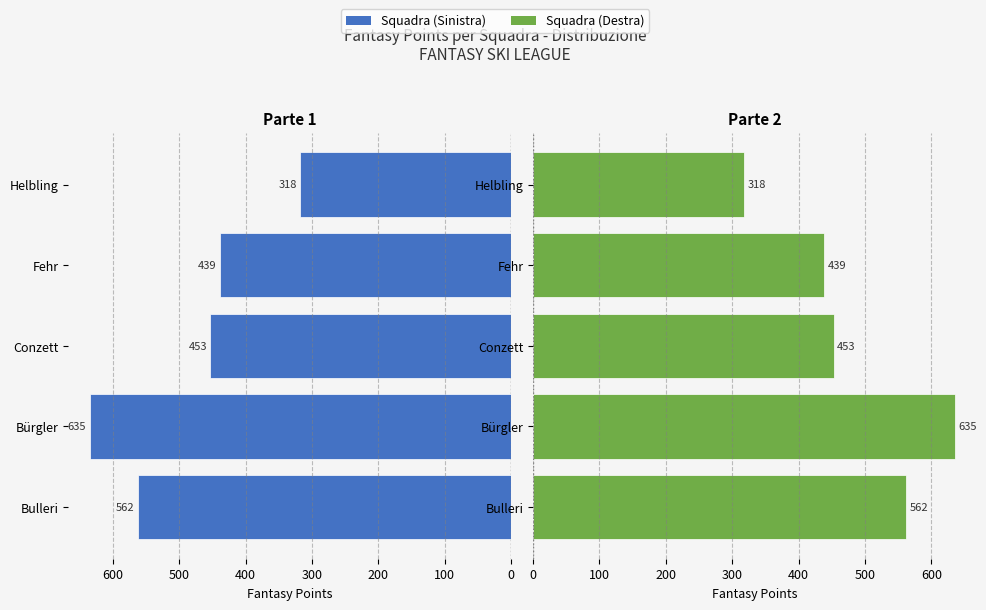

What is the difference between the second highest and minimum values in the Left Half series?

244.5